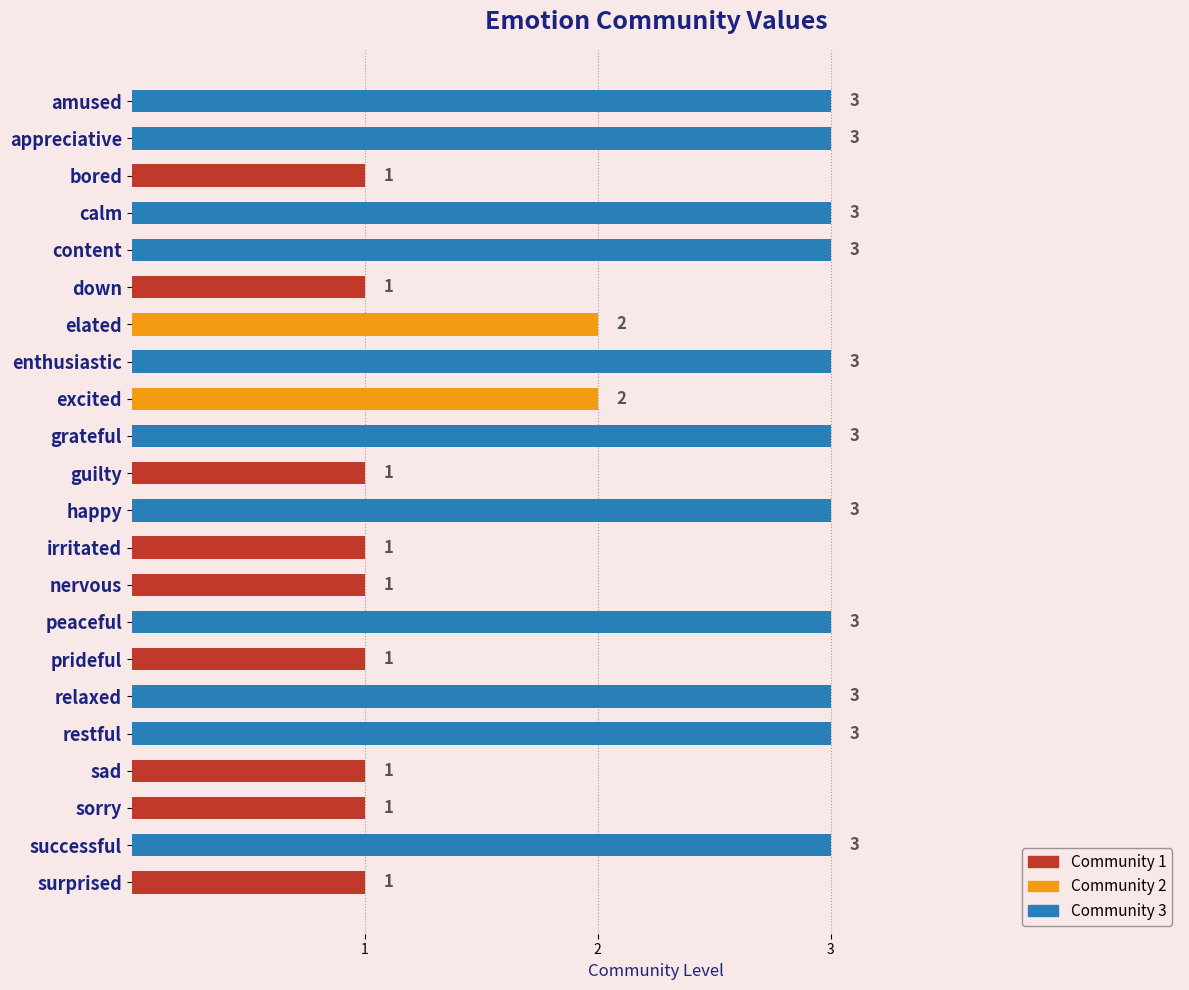

What is the greatest value displayed?

3